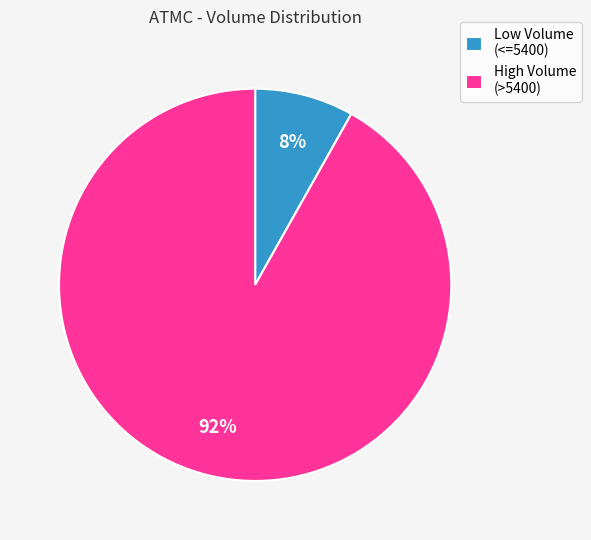

The Low Volume (<=5400) slice represents 22% of the pie. True or false?

False